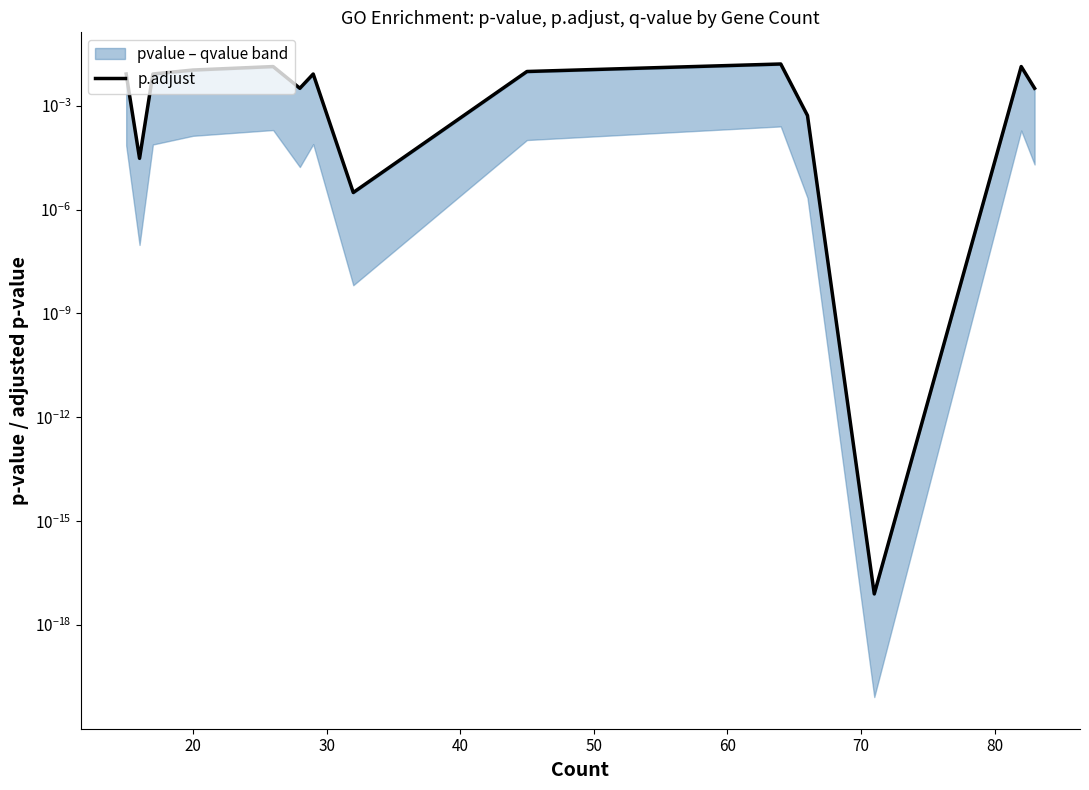

True or false: the data shows 0.0 at 14.

False